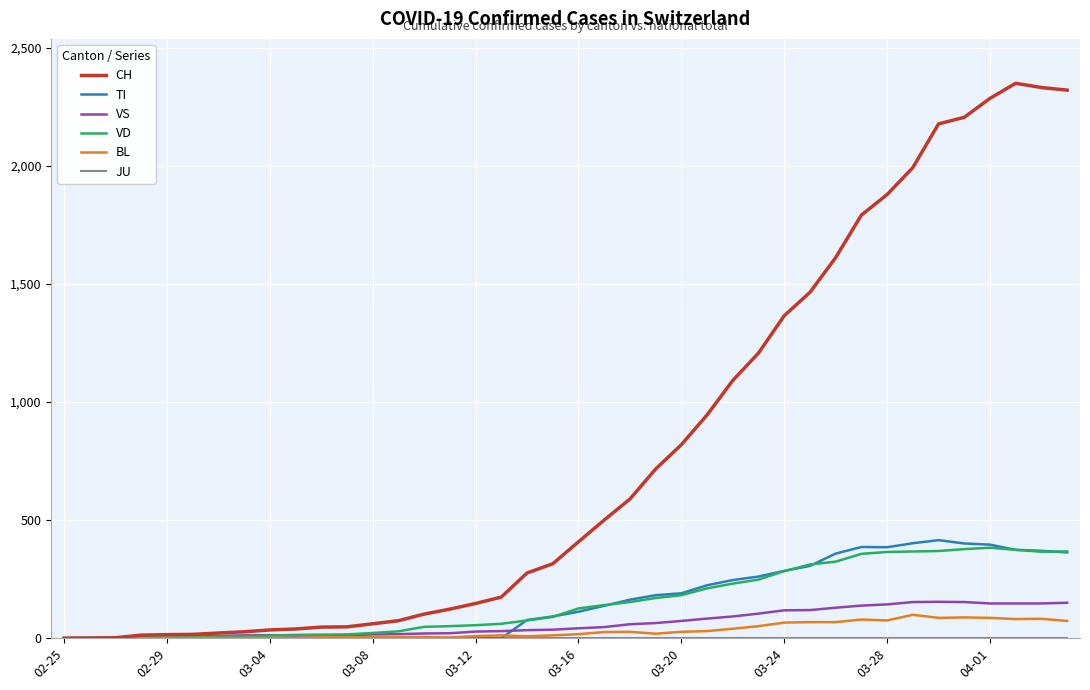

Which series has the largest total across all categories?

CH